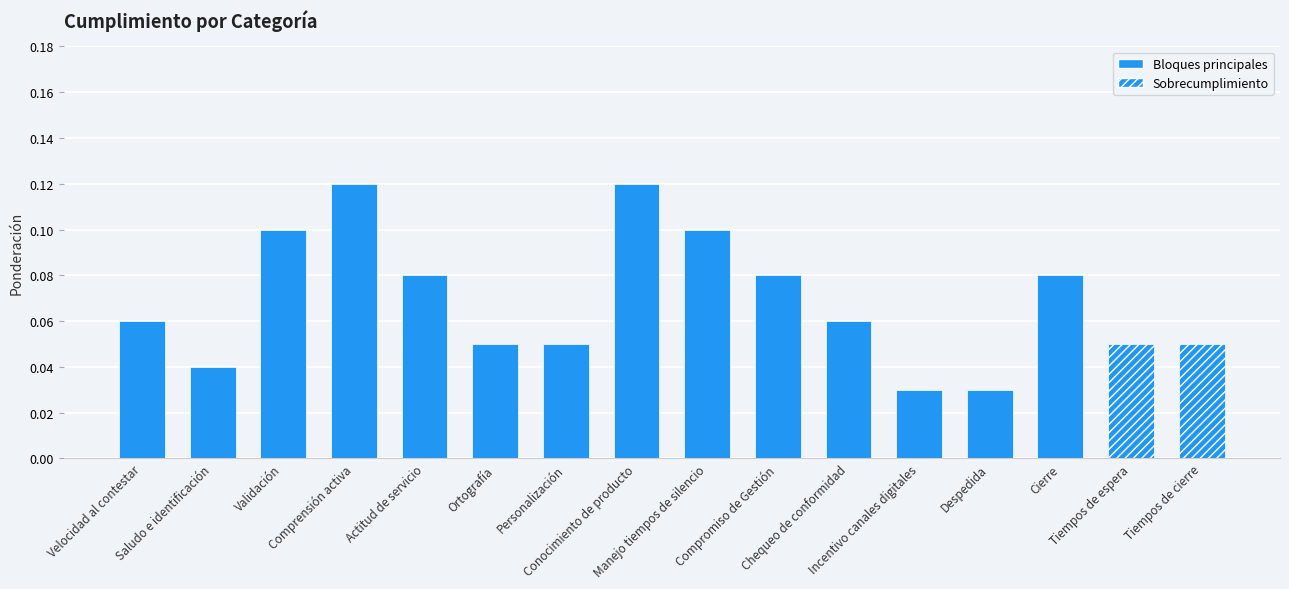

What is the label of the 12th bar from the right?

Actitud de servicio